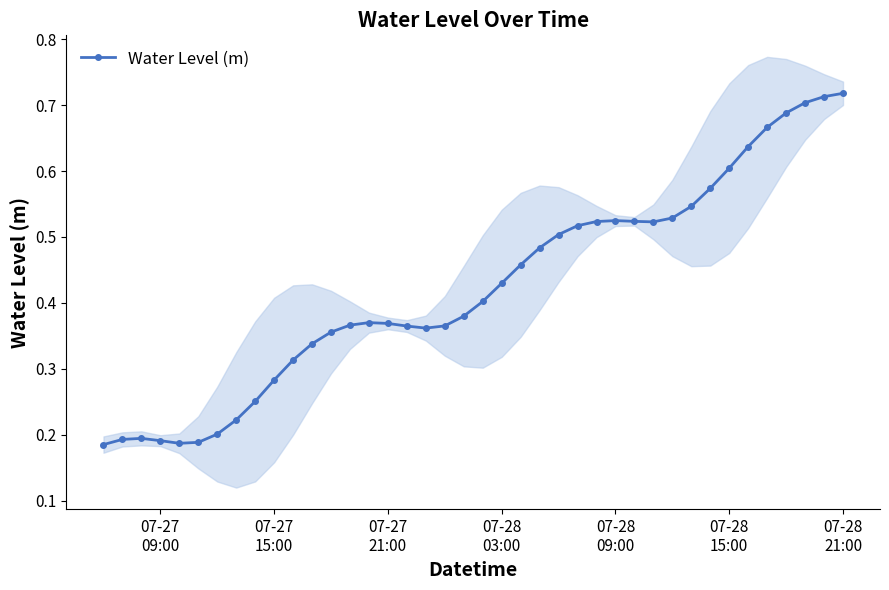

True or false: there are more than 0 points higher than both neighbors.

True